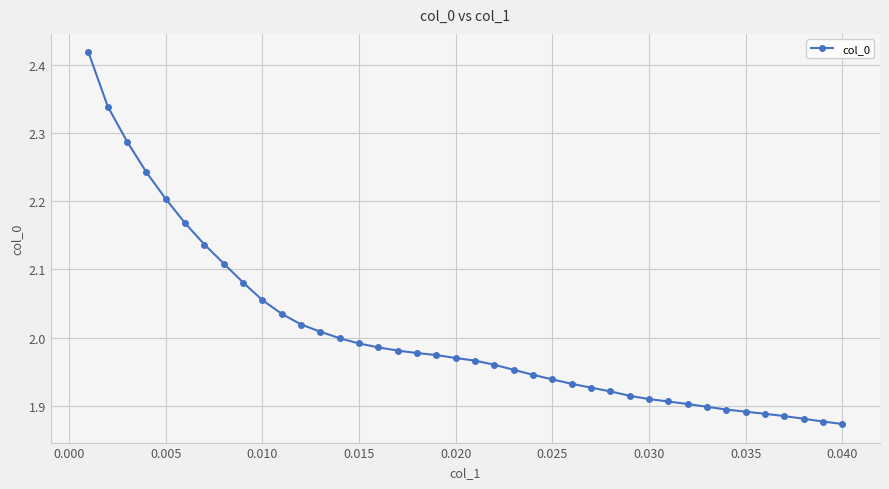

What is the difference between the maximum and minimum values?

0.5